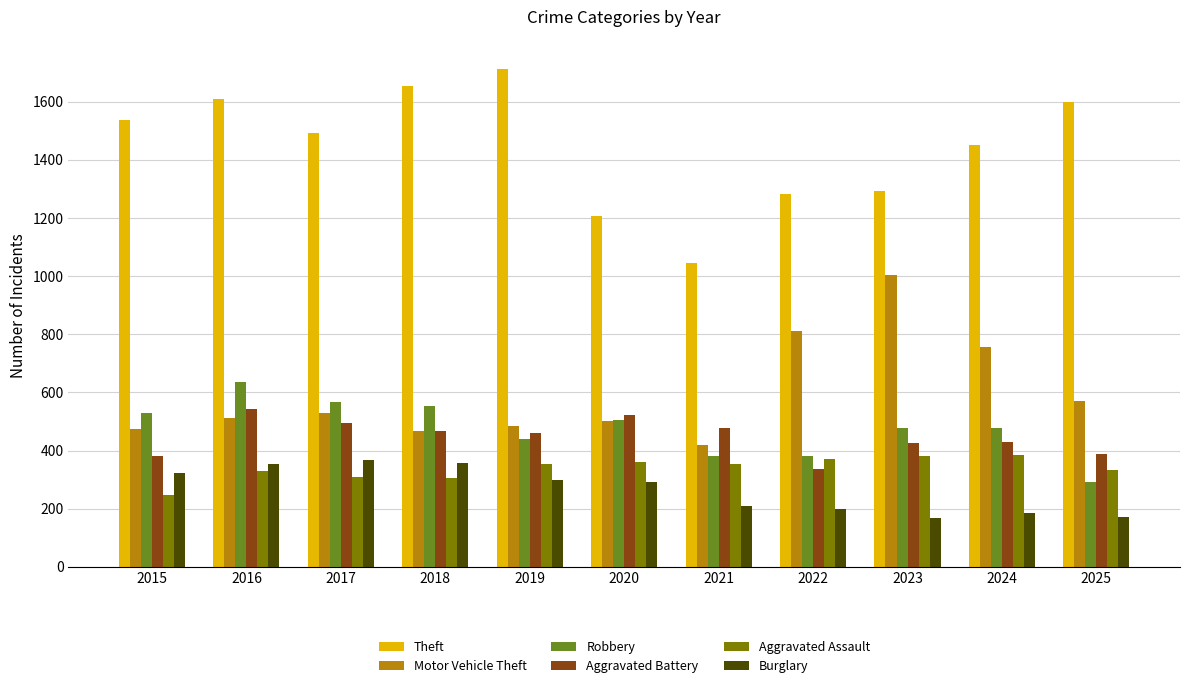

What is the difference between the highest and lowest values at 2018?

1350